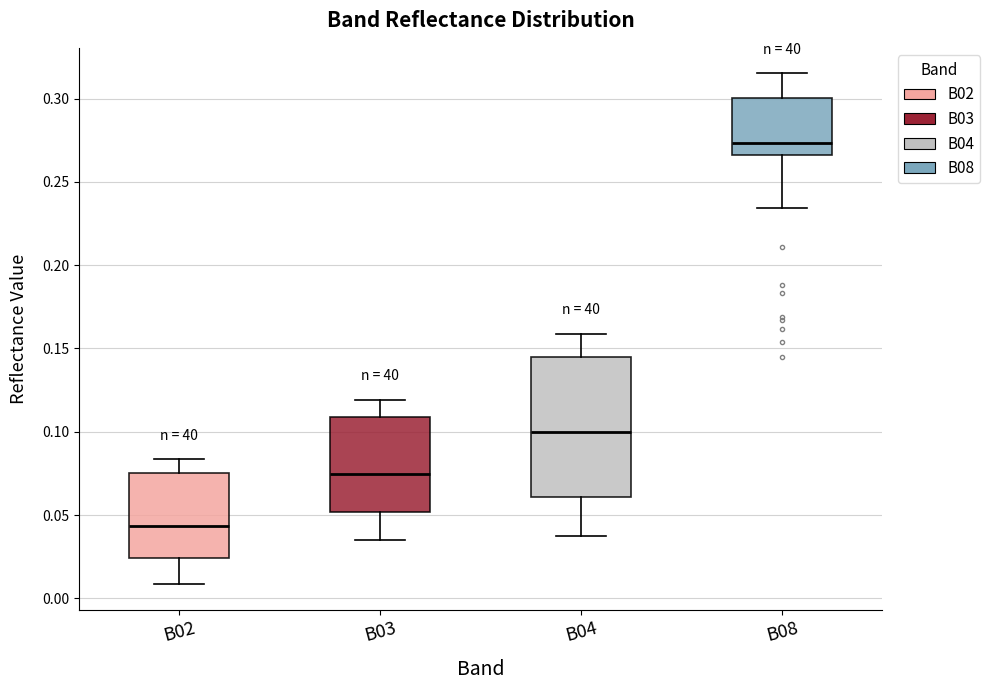

Comparing the boxes themselves (not the whiskers), which one is the tallest?

B04